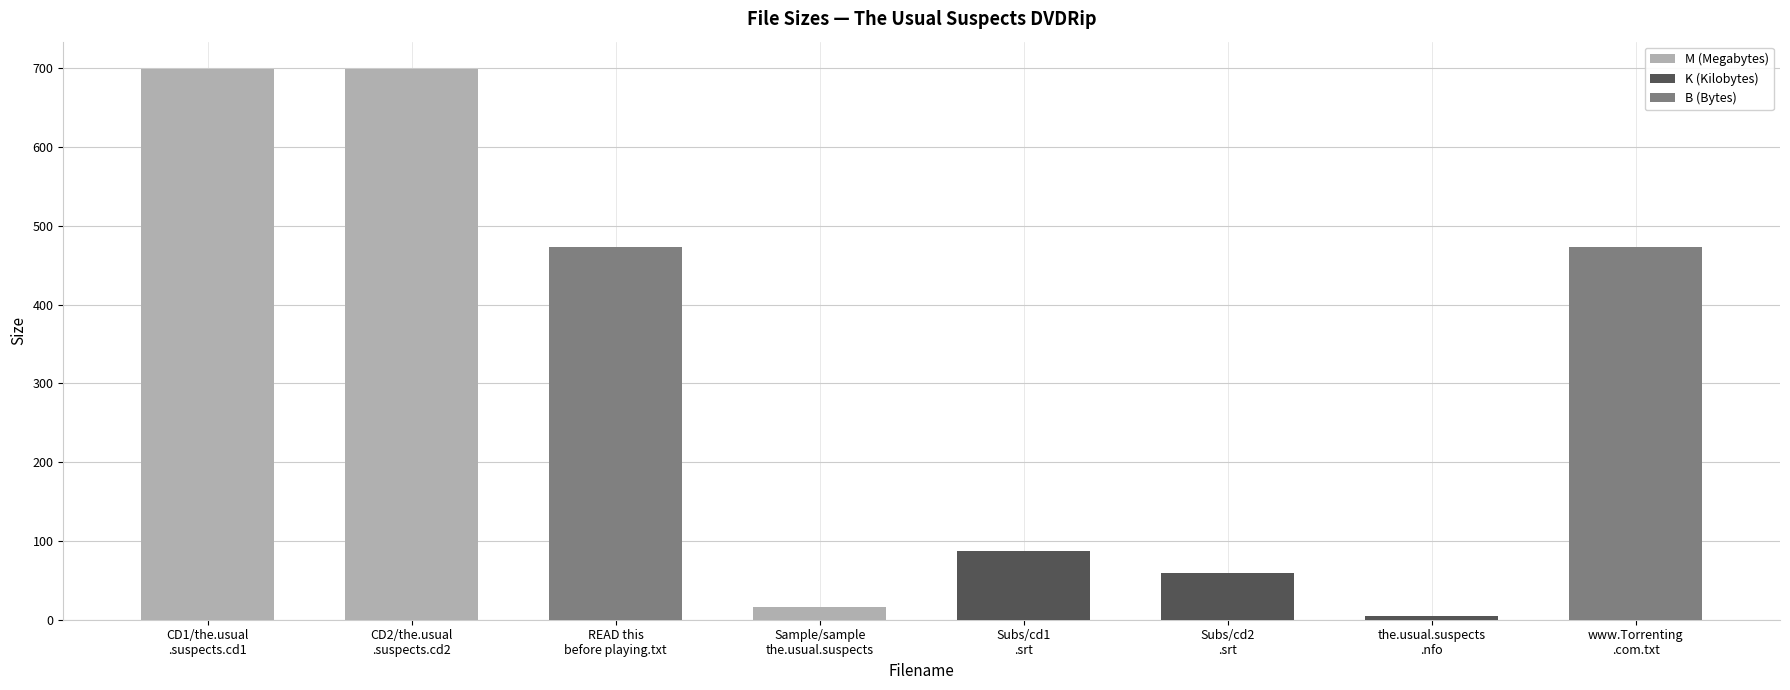

Is the value of Size (K) at CD2/the.usual
.suspects.cd2 greater than the value of Size (M) at READ this
before playing.txt?

Yes